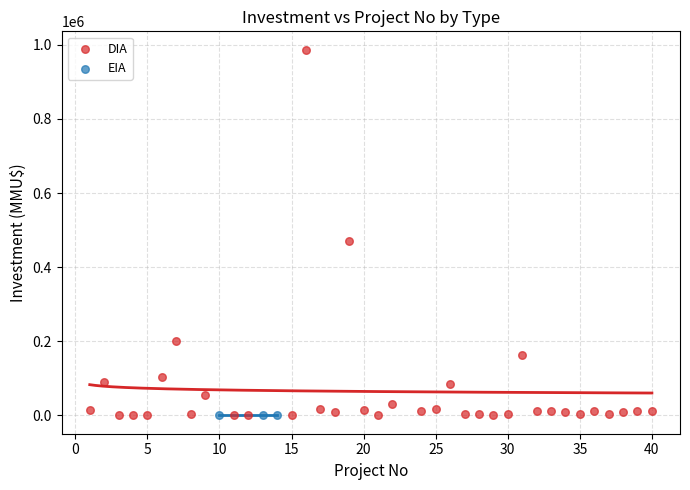

Which series reaches the maximum Y coordinate?

DIA